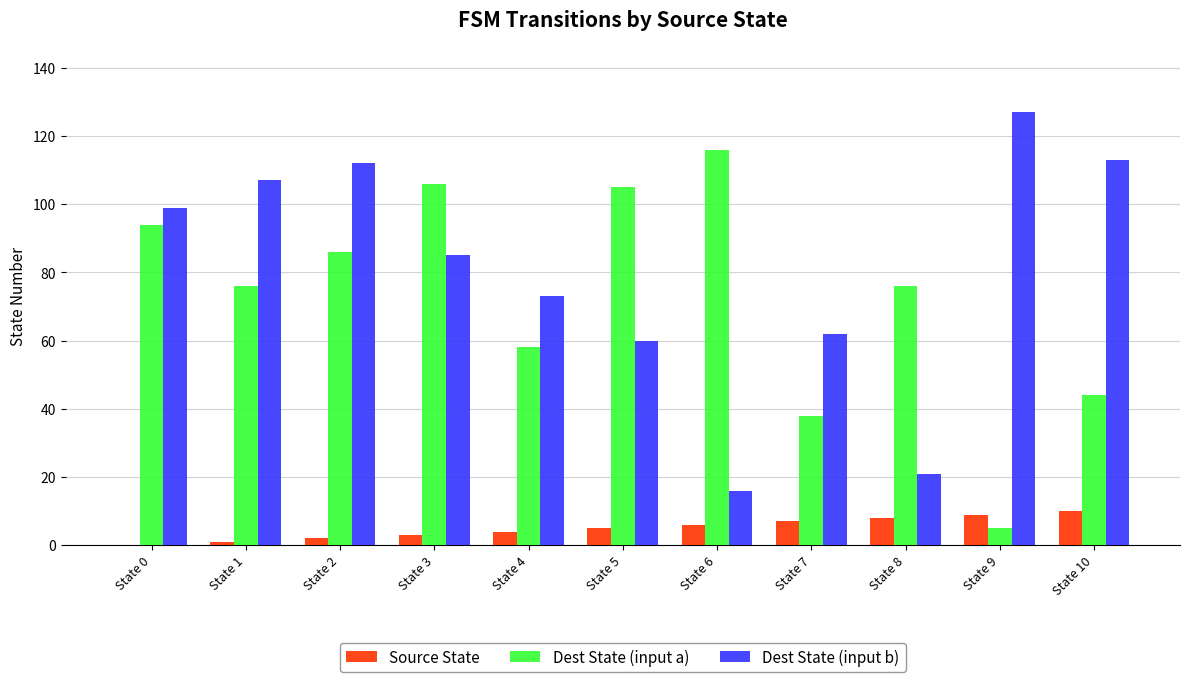

Reading left to right, extract all data points from this chart.

Source State: 0	1	2	3	4	5	6	7	8	9	10
Dest State (input a): 94	76	86	106	58	105	116	38	76	5	44
Dest State (input b): 99	107	112	85	73	60	16	62	21	127	113